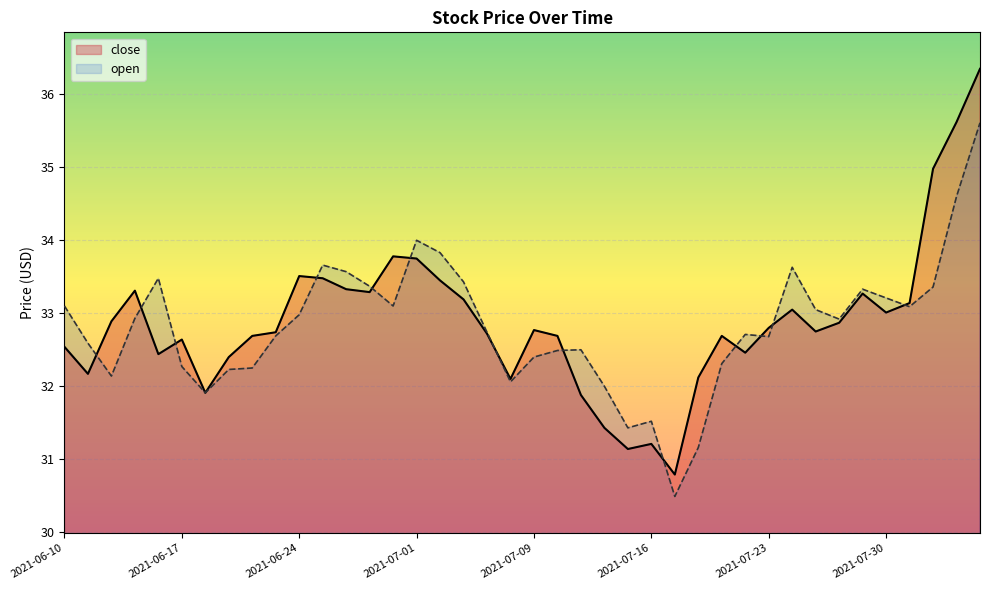

Which series has the largest range (max minus min)?

close